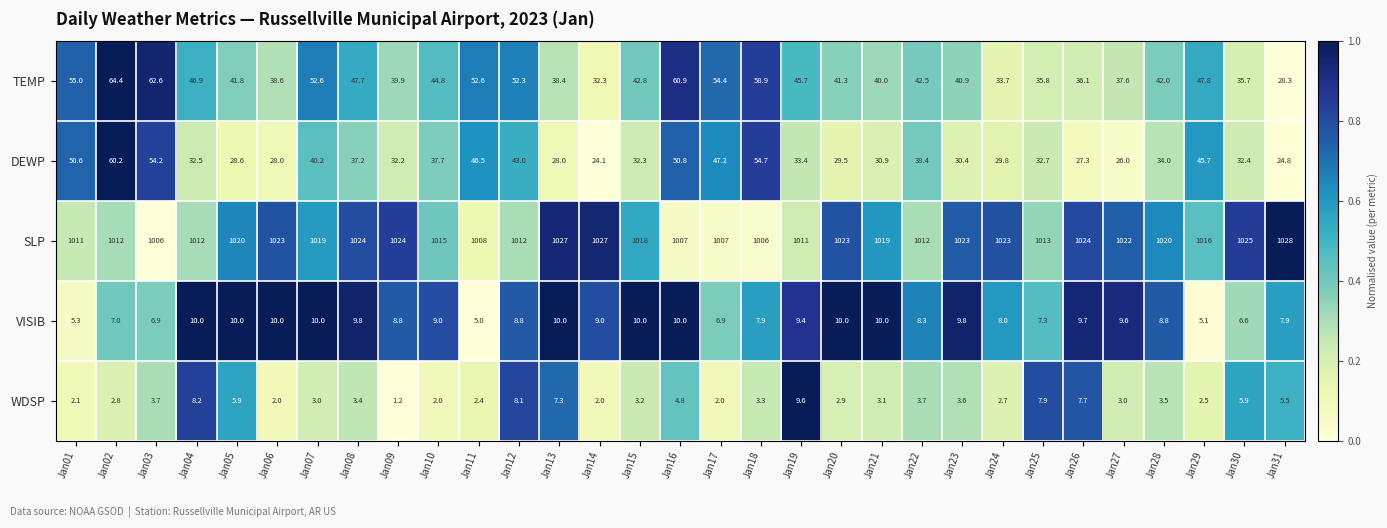

At which category does the chart reach its minimum across all series?

Jan09